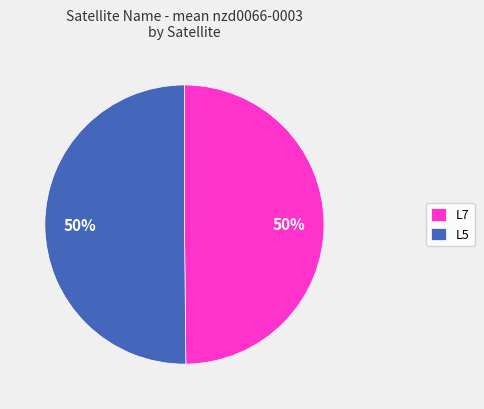

Count the number of slices in the pie.

2